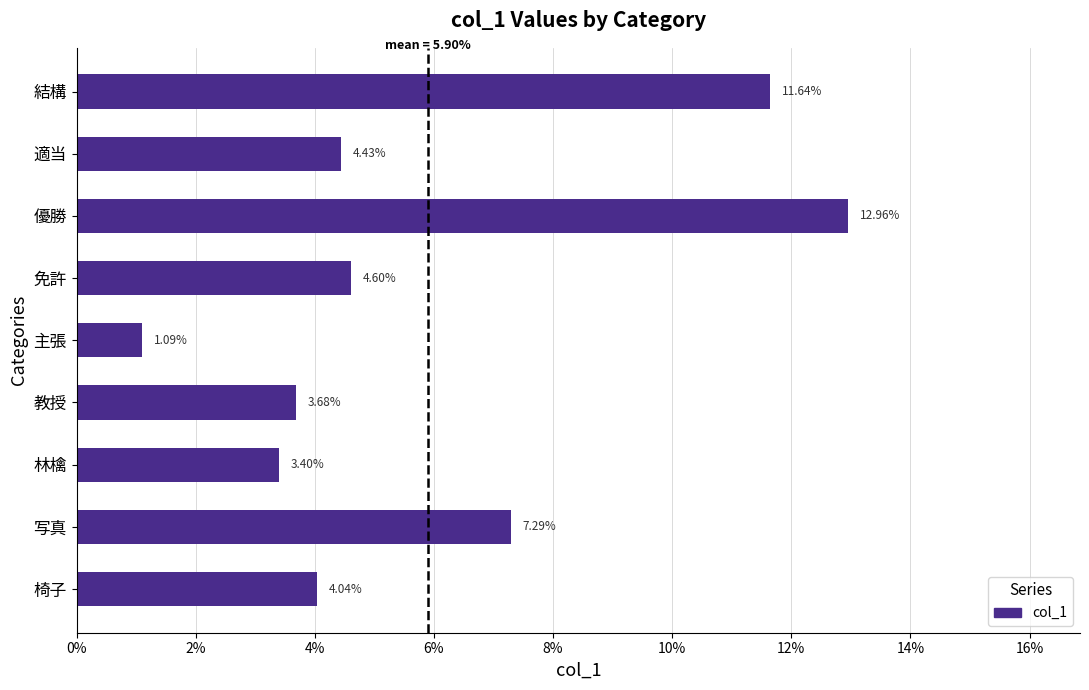

Does the chart contain any negative values?

No